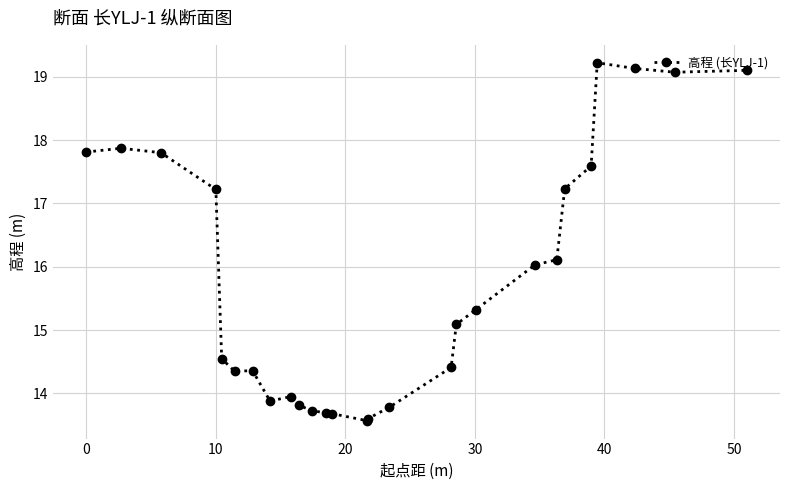

What is the difference between the second highest and second lowest values?

5.5